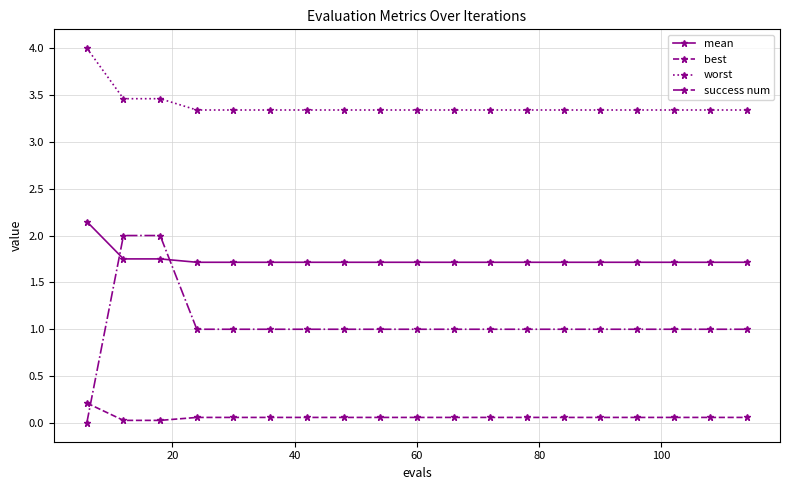

What is the value of the success num point at the 11th from the left?

1.0